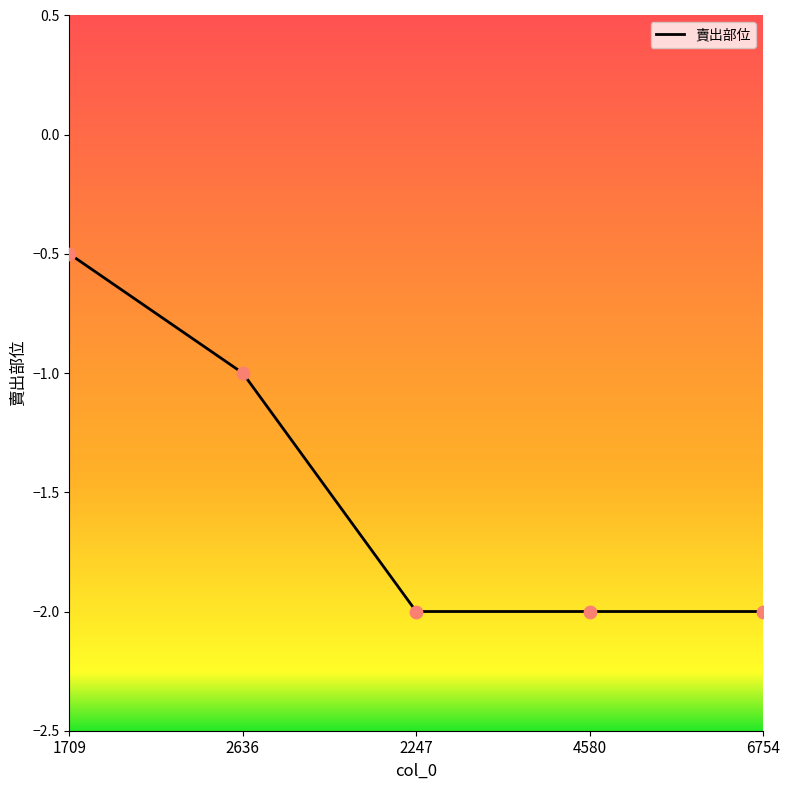

What is the change in value from 1709 to 2247?

-1.5